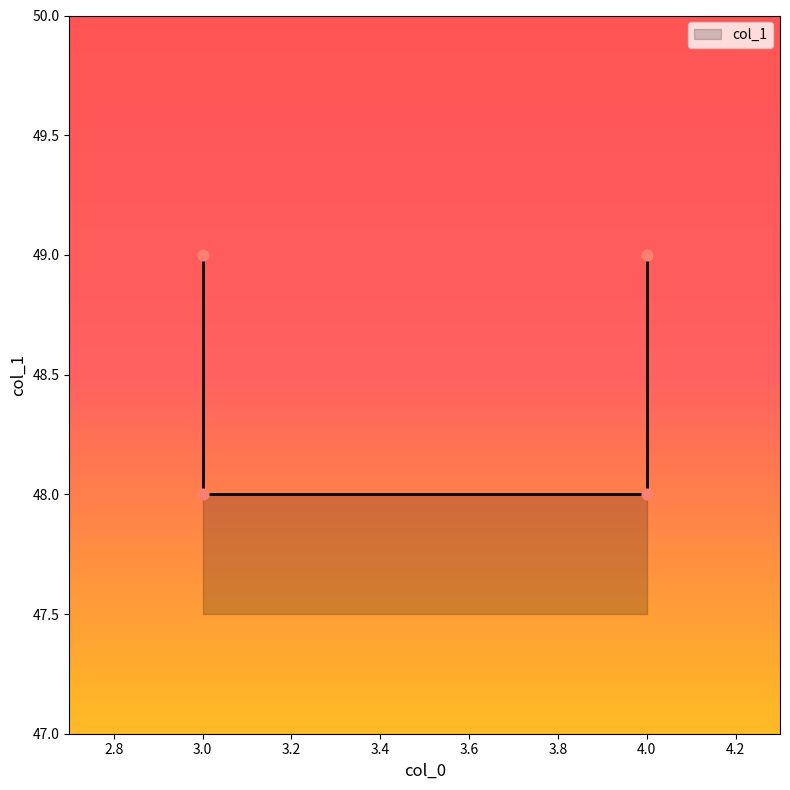

Between 3 and 4, which is larger?

3